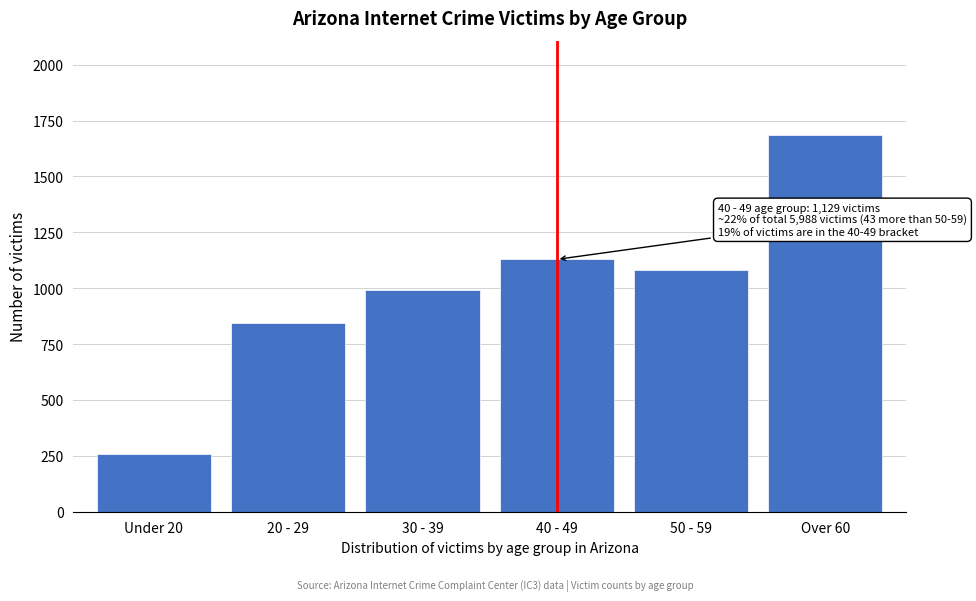

Reading right to left, list all the values displayed in this chart.

Over 60=1686	50 - 59=1081	40 - 49=1129	30 - 39=991	20 - 29=844	Under 20=257